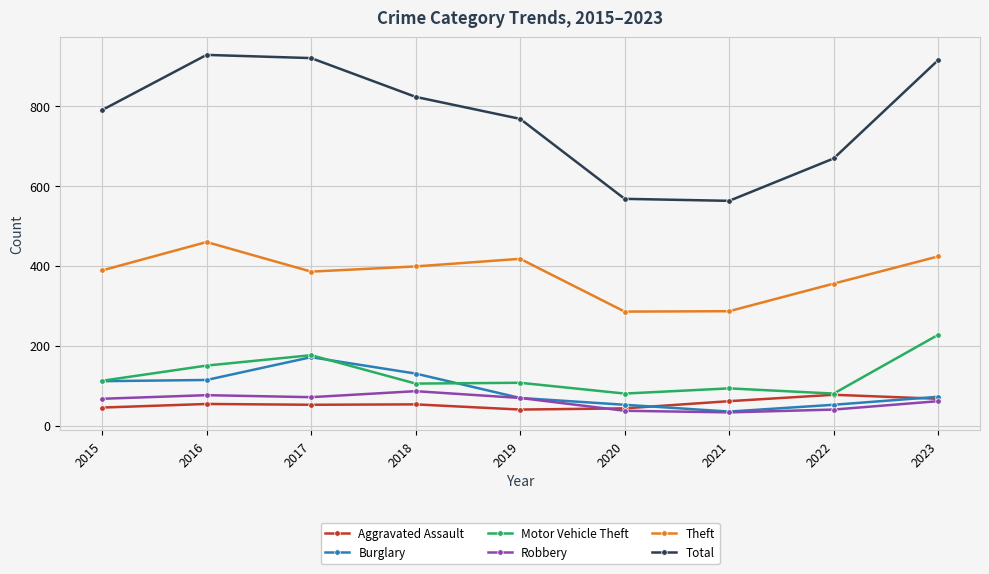

True or false: Total has more than 2 points higher than both neighbors.

False